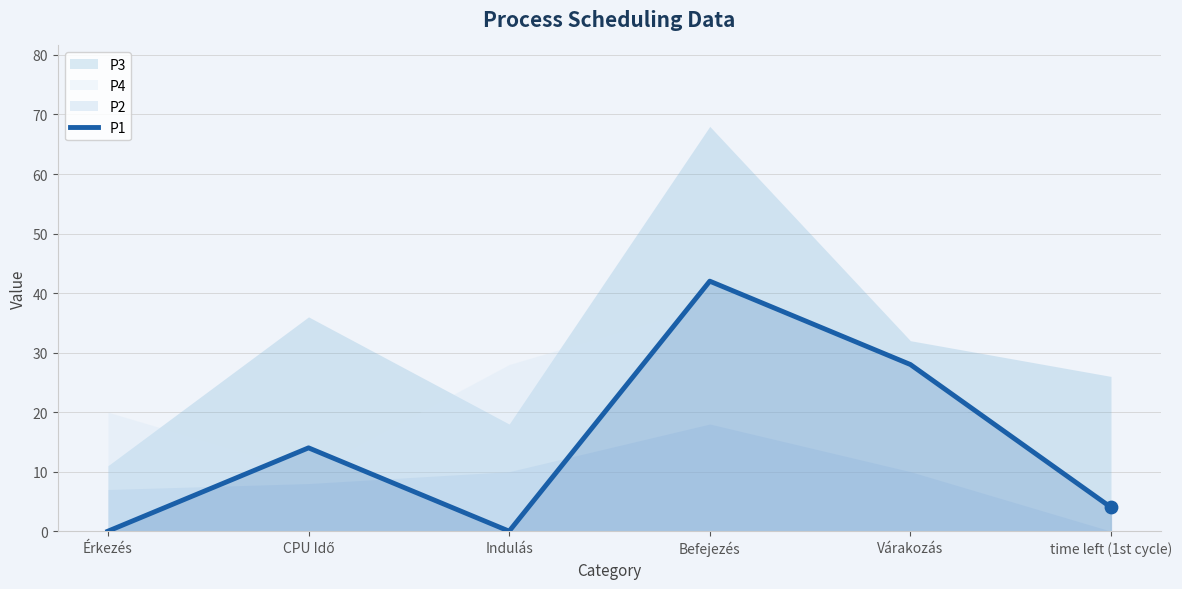

What is the change in value from Érkezés to time left (1st cycle)?

+4